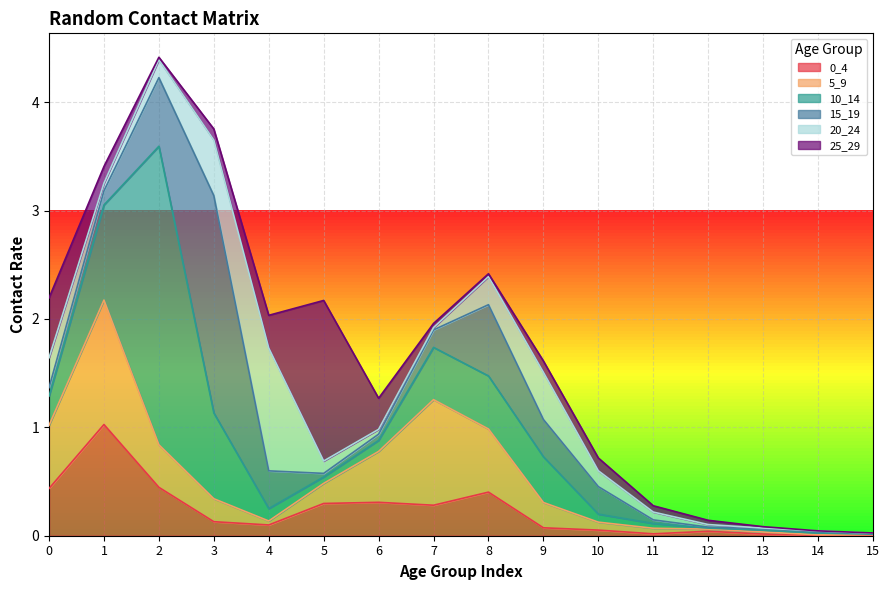

True or false: 15_19 has a value of 0.0 at 13.

True